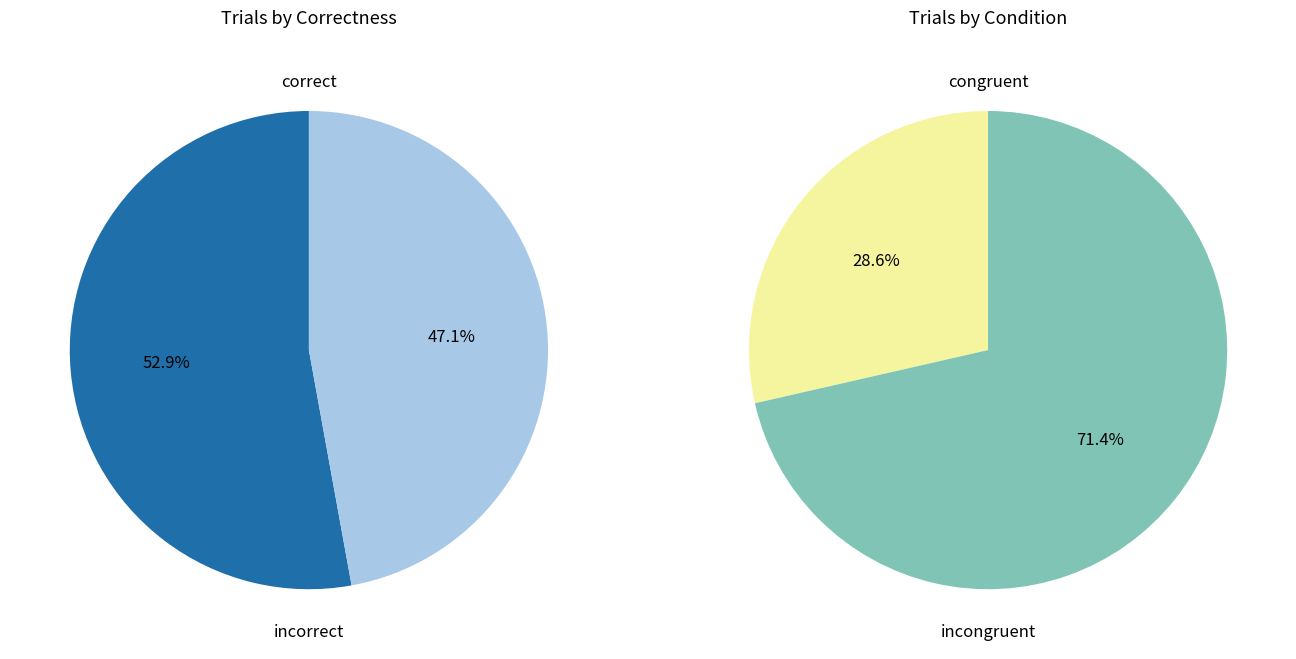

Does correct represent more than half of the total?

Yes